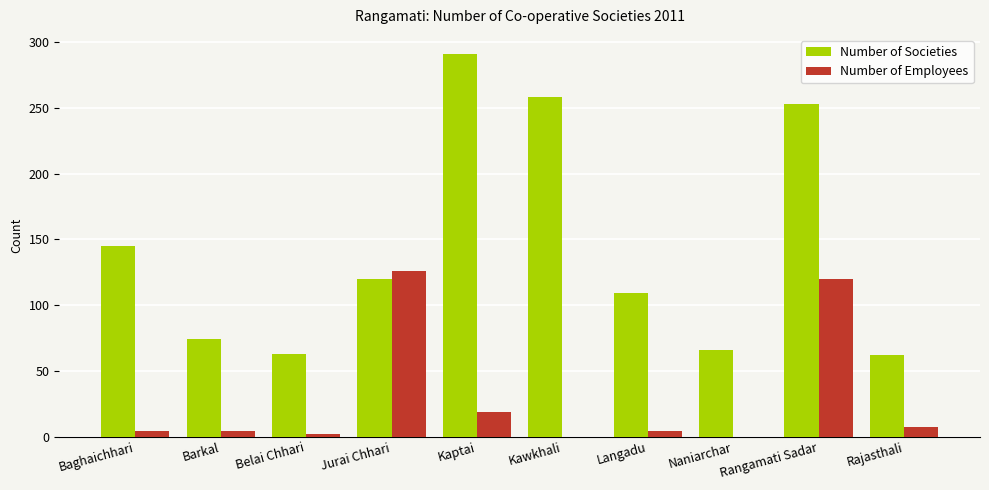

What is the sum of all Number of Employees values?

286